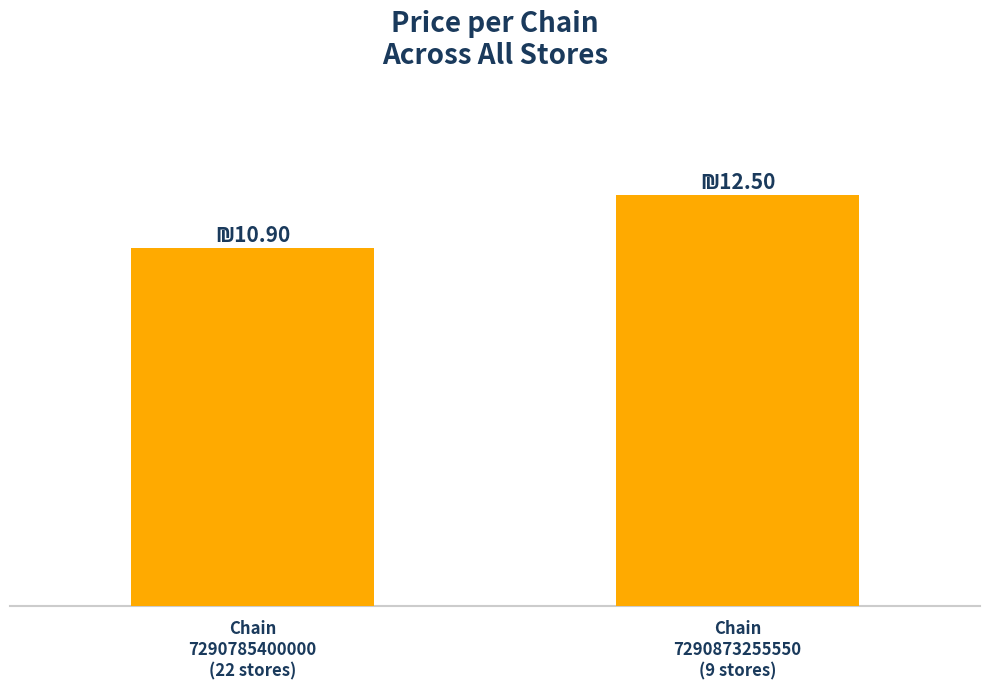

Are the bars horizontal?

No